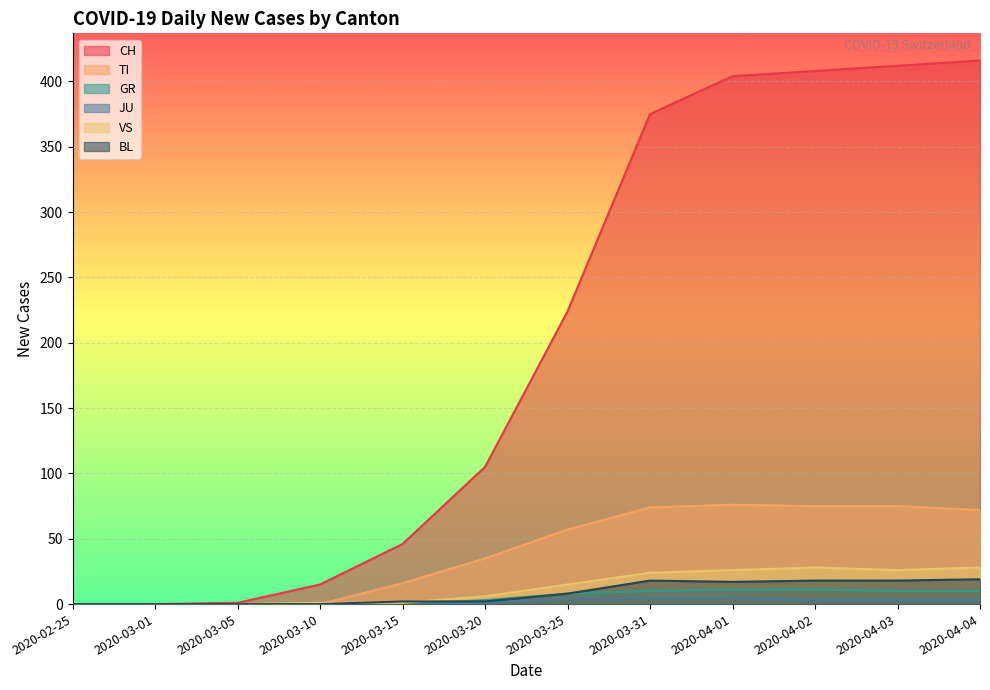

How many intersections are there between BL and VS?

2